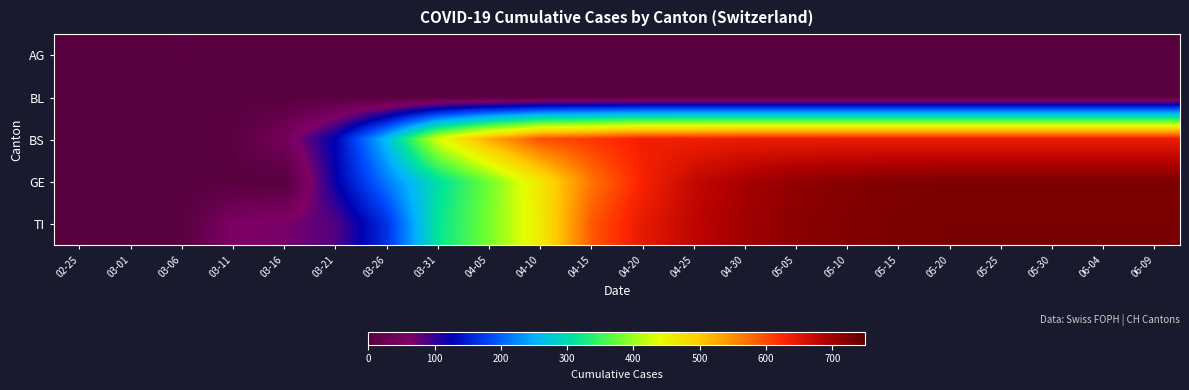

What is the difference between the highest and lowest values at 03-21?

128